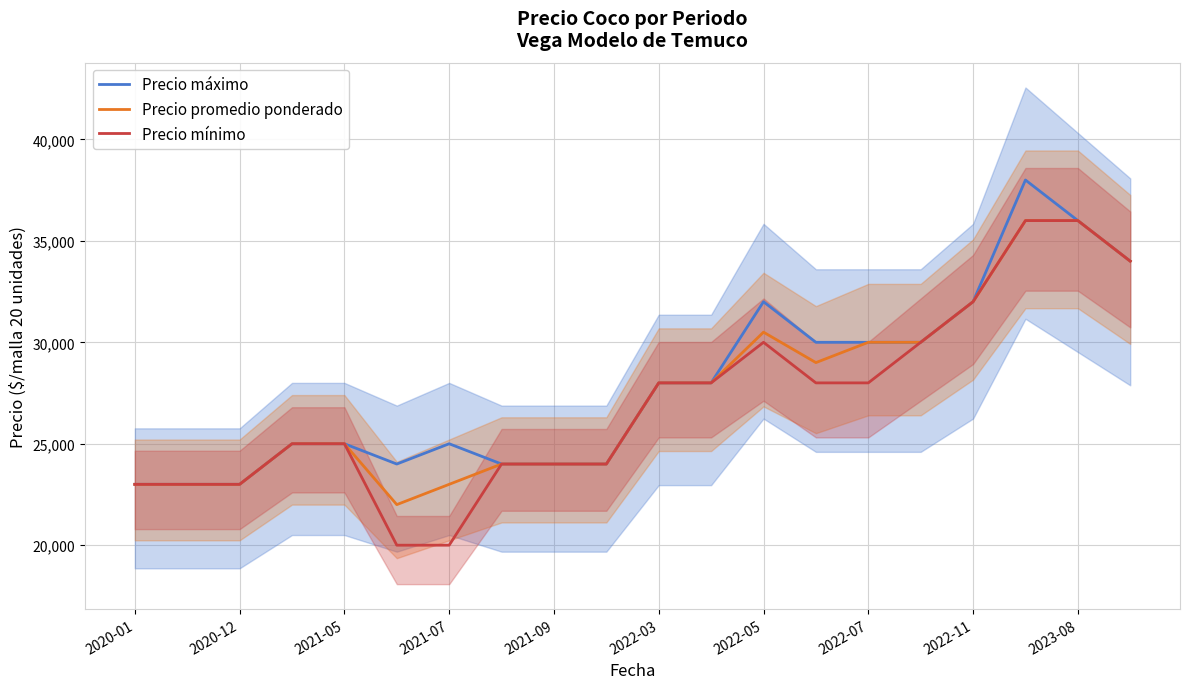

The value of Precio promedio ponderado at 2022-07 is 42529. True or false?

False